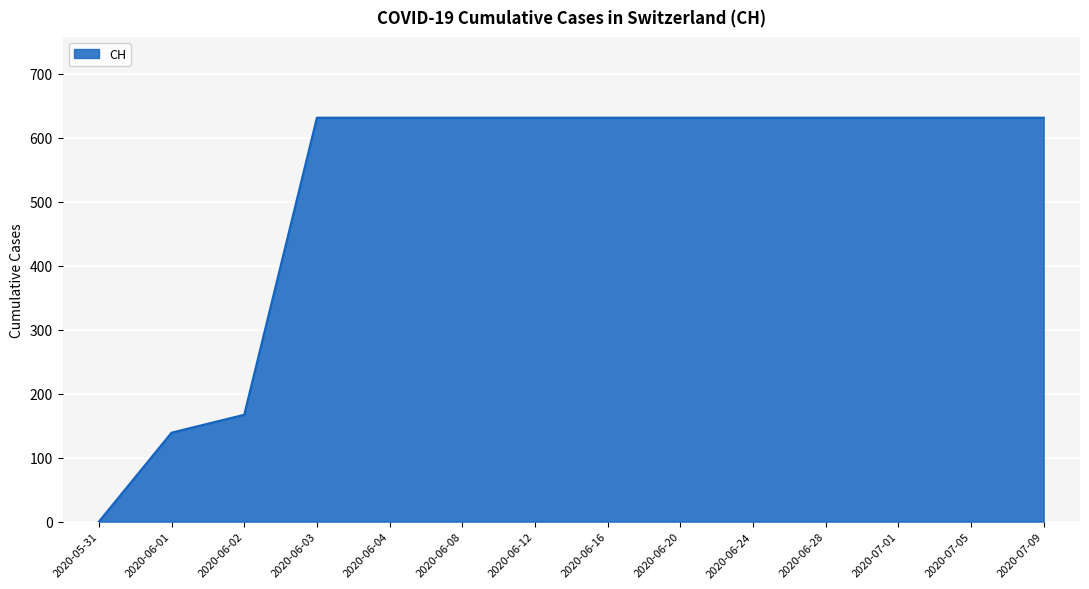

Which category has the lowest value across all series?

2020-05-31